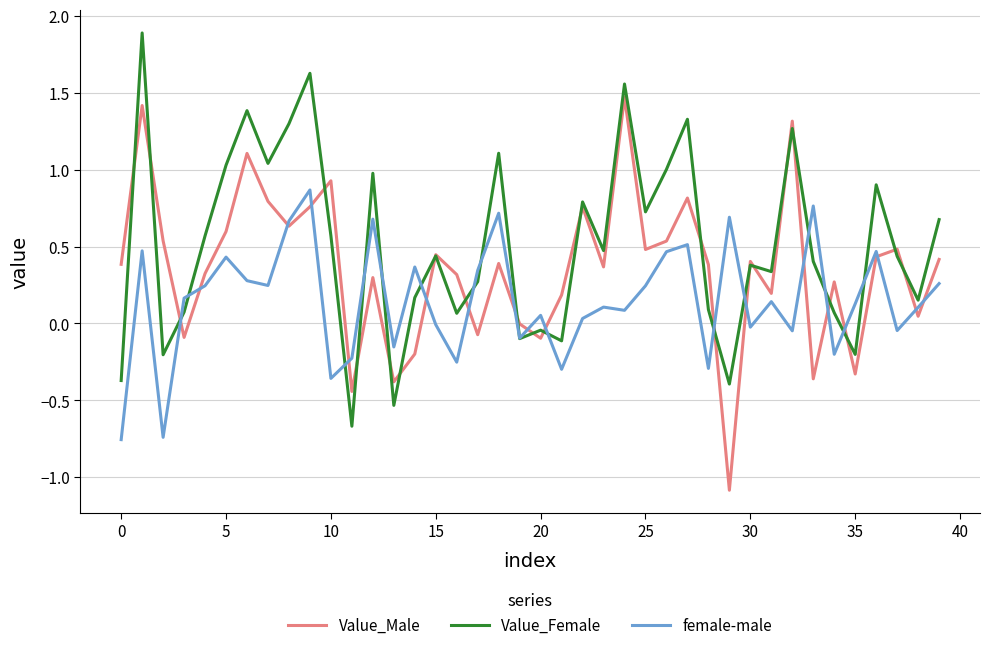

How many interior local peaks does the Value_Male series have?

13